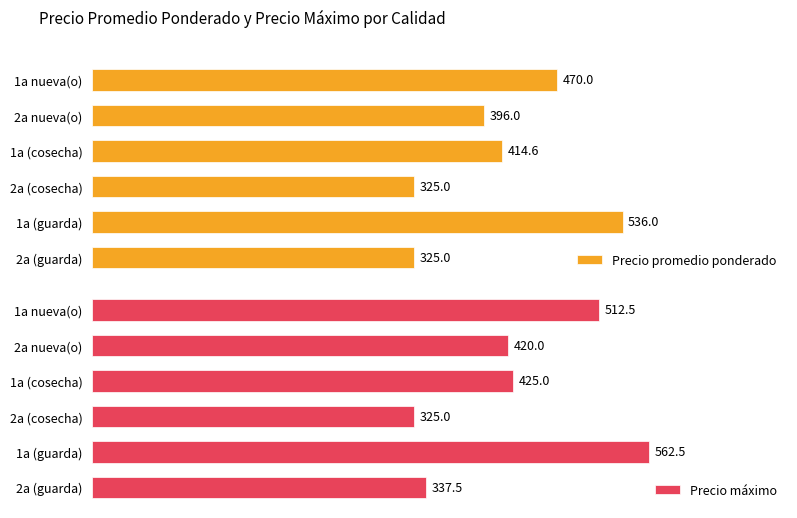

Which category has the highest value in the Precio promedio ponderado series?

1a (guarda)